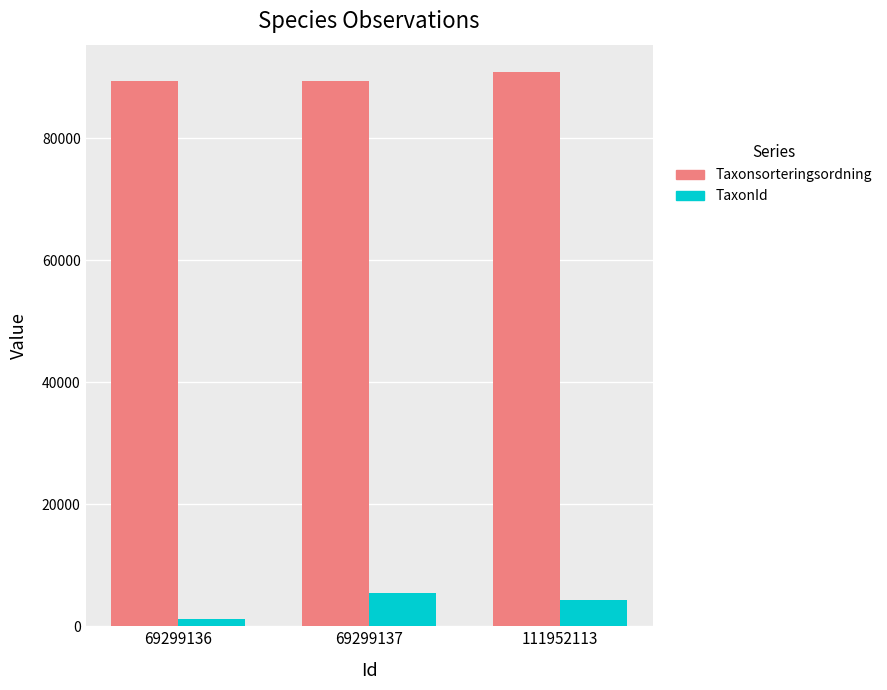

What is the value of the Taxonsorteringsordning bar at the 2nd from the left?

89410